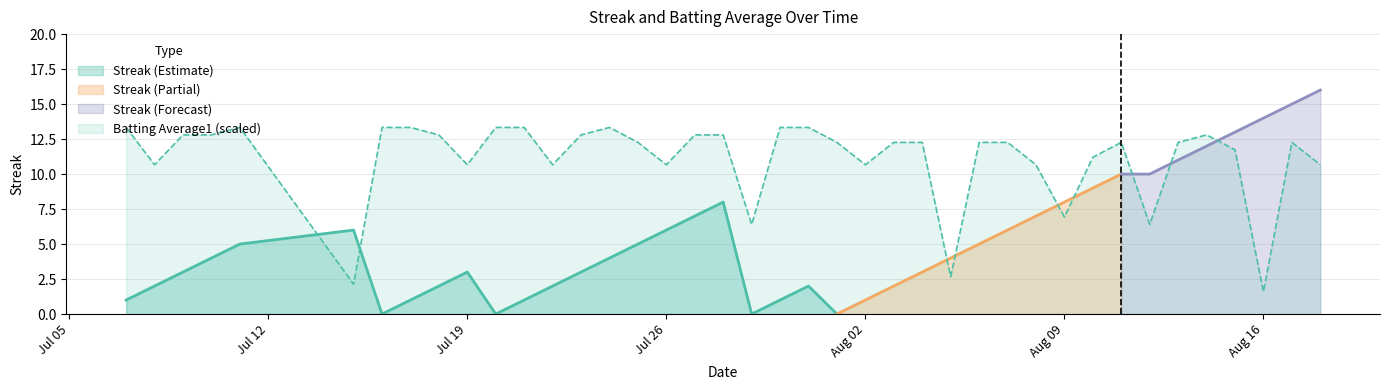

What is the lowest value of the Batting Average1 (scaled) series?

1.6